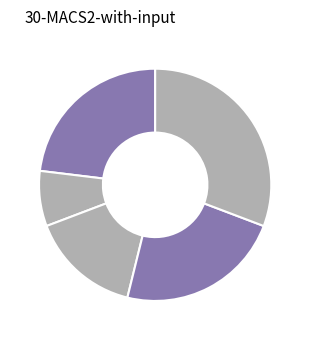

Count the number of slices in the pie.

5